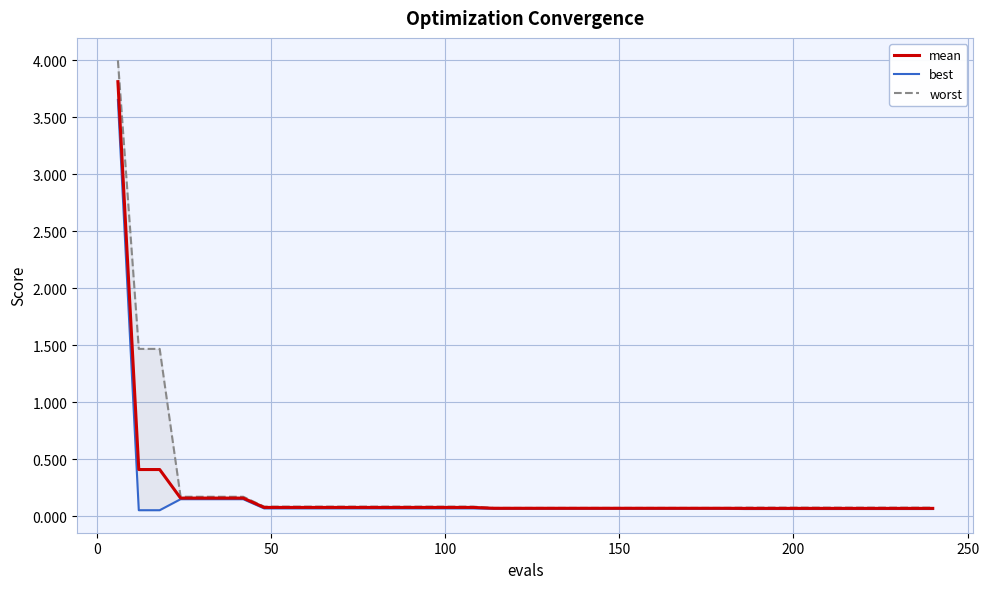

What is the highest value of the mean series?

3.8